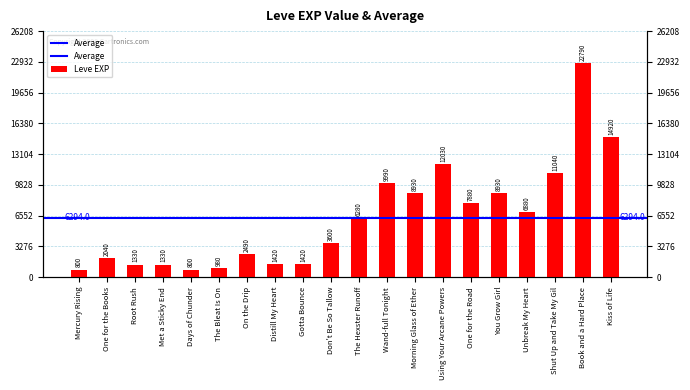

The chart shows a value of 24684 at Kiss of Life. True or false?

False